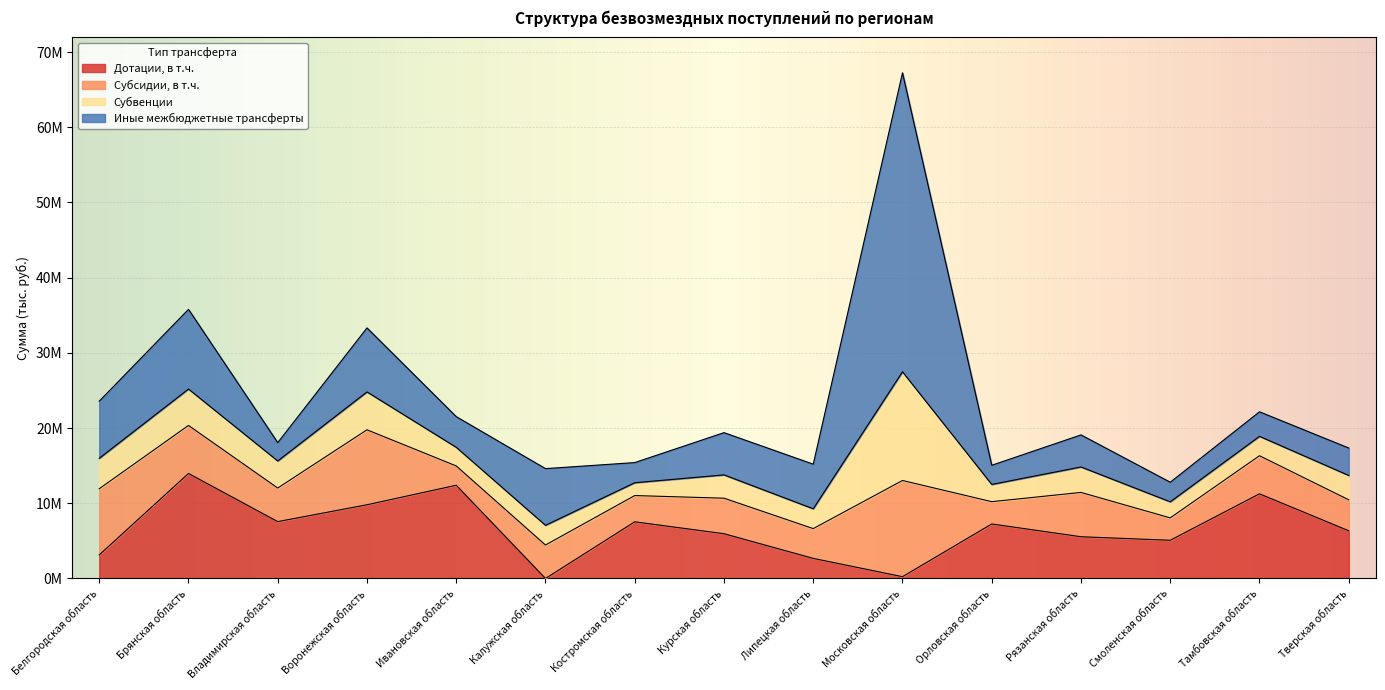

What is the difference between the maximum and minimum values in the Субсидии, в т.ч. series?

10224022.8